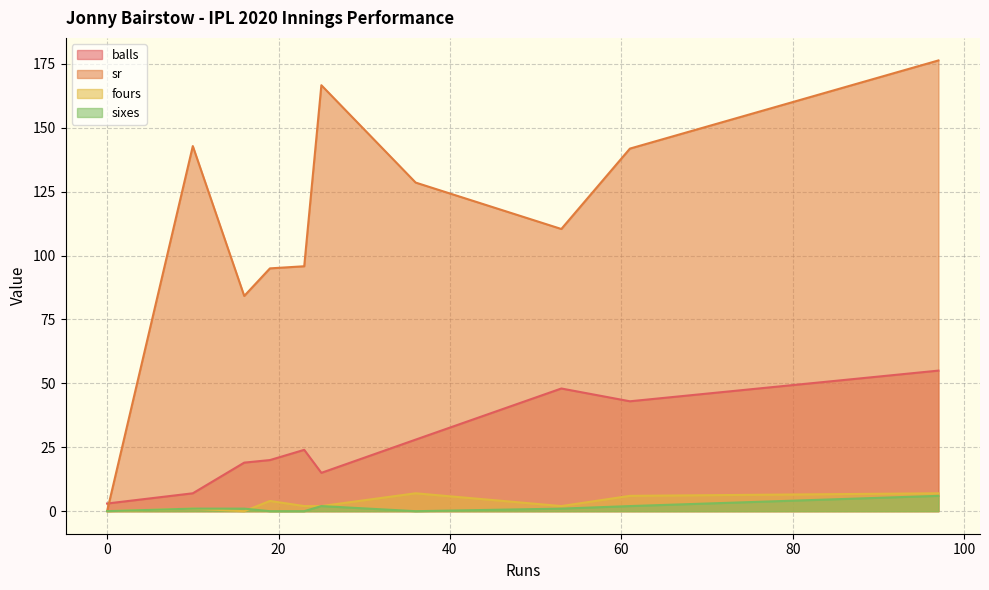

What is the sum of the sixes values at 10 and 23?

1.0